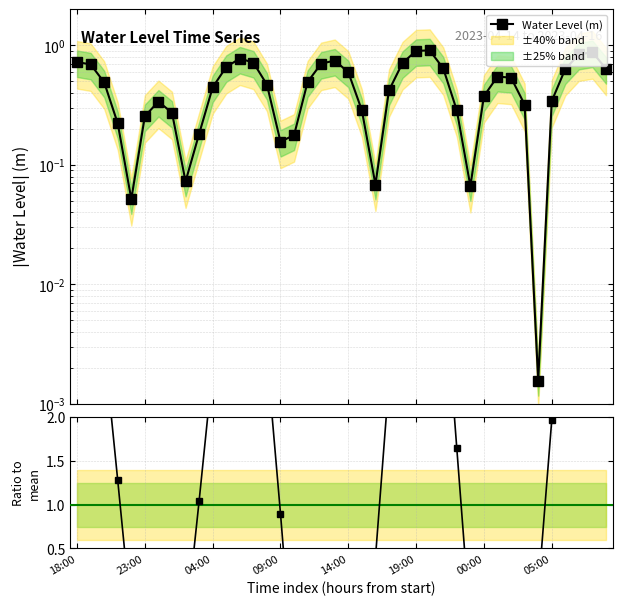

True or false: Ratio to mean has more than 1 points higher than both neighbors.

True